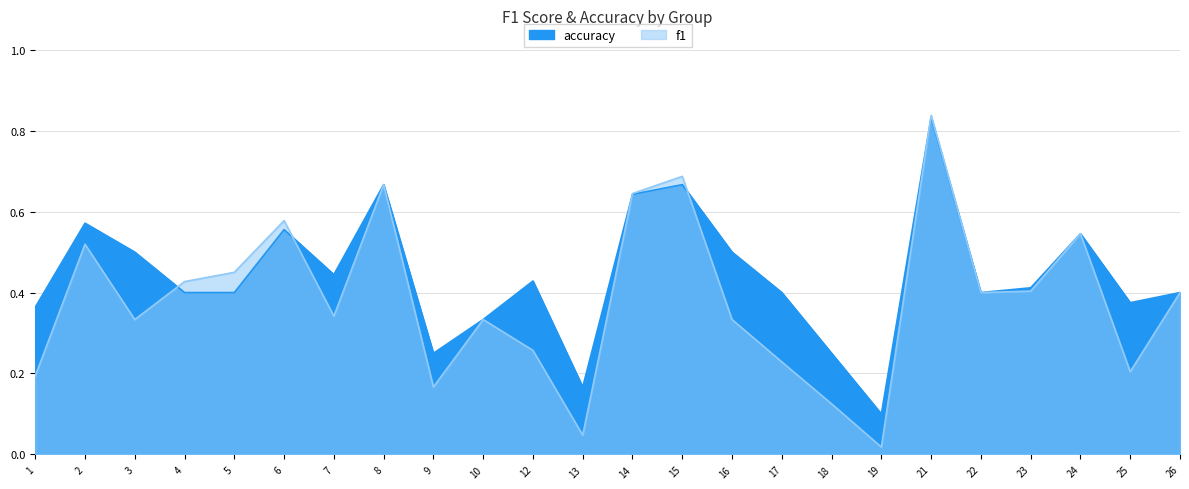

What is the difference between the f1 values at 5 and 14?

0.2